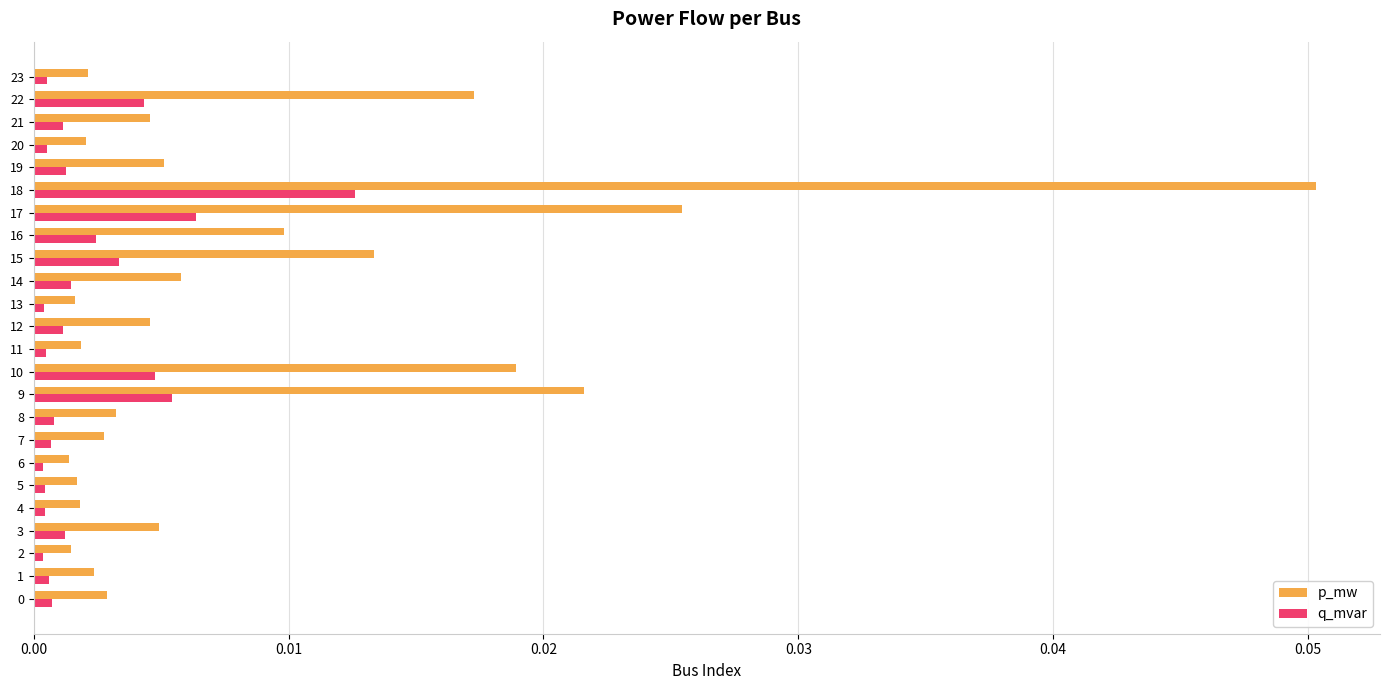

At 21, list the series in order from largest to smallest.

p_mw, q_mvar